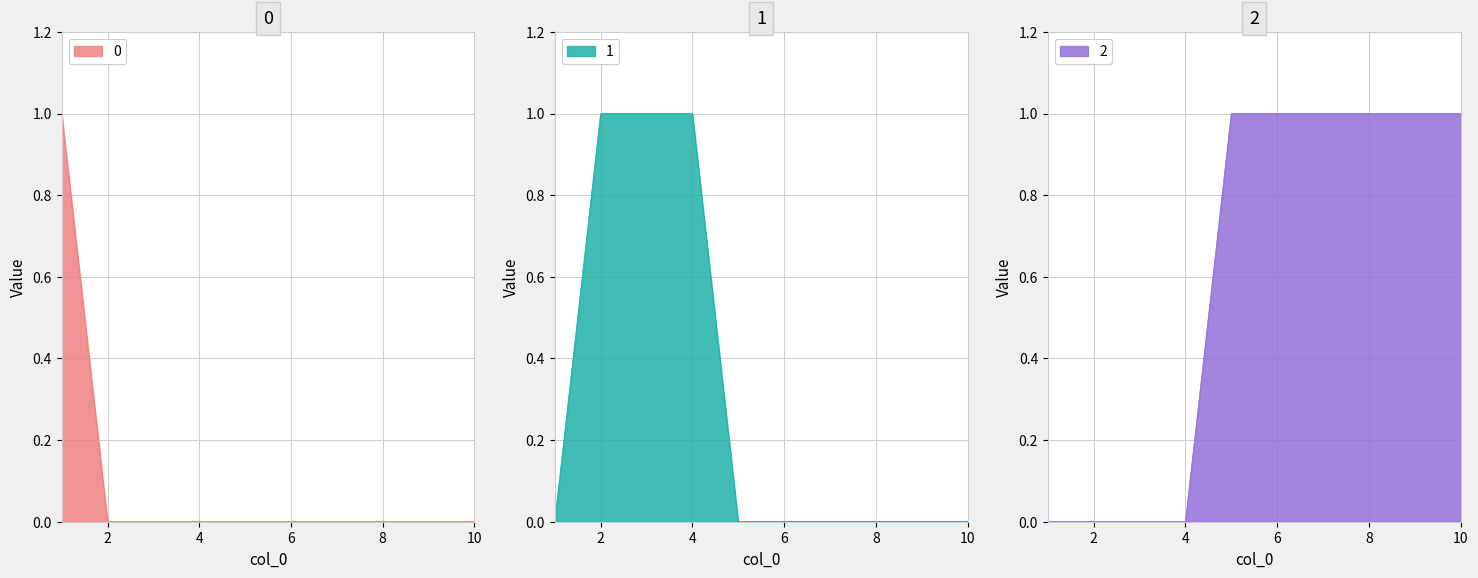

Reading left to right, list all the values displayed in this chart.

0: 1	0	0	0	0	0	0	0	0	0
1: 0	1	1	1	0	0	0	0	0	0
2: 0	0	0	0	1	1	1	1	1	1